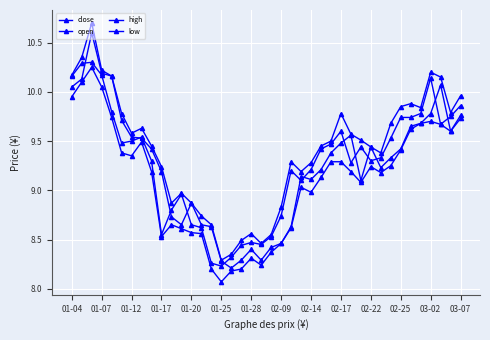

Reading left to right, list all the values displayed in this chart.

close: 10.2	10.3	10.3	10.2	9.8	9.5	9.5	9.5	9.3	8.6	8.8	9.0	8.7	8.6	8.3	8.2	8.3	8.4	8.5	8.4	8.5	8.7	9.2	9.1	9.2	9.4	9.5	9.6	9.3	9.4	9.3	9.3	9.5	9.7	9.7	9.8	10.1	9.7	9.8	9.9
open: 10.1	10.1	10.6	10.2	10.2	9.7	9.5	9.5	9.4	9.2	8.7	8.7	8.9	8.7	8.6	8.3	8.2	8.3	8.4	8.3	8.4	8.5	8.6	9.1	9.1	9.2	9.4	9.5	9.6	9.1	9.4	9.2	9.3	9.4	9.7	9.7	9.8	10.1	9.6	9.8
high: 10.2	10.3	10.7	10.2	10.2	9.8	9.6	9.6	9.4	9.2	8.9	9.0	8.9	8.7	8.7	8.3	8.3	8.5	8.6	8.5	8.6	8.8	9.3	9.2	9.3	9.4	9.5	9.8	9.6	9.5	9.4	9.4	9.7	9.8	9.9	9.8	10.2	10.2	9.8	10.0
low: 9.9	10.1	10.2	10.1	9.7	9.4	9.3	9.5	9.2	8.5	8.7	8.6	8.6	8.6	8.2	8.1	8.2	8.2	8.3	8.2	8.4	8.5	8.6	9.0	9.0	9.1	9.3	9.3	9.2	9.1	9.2	9.2	9.2	9.4	9.6	9.7	9.7	9.7	9.6	9.7